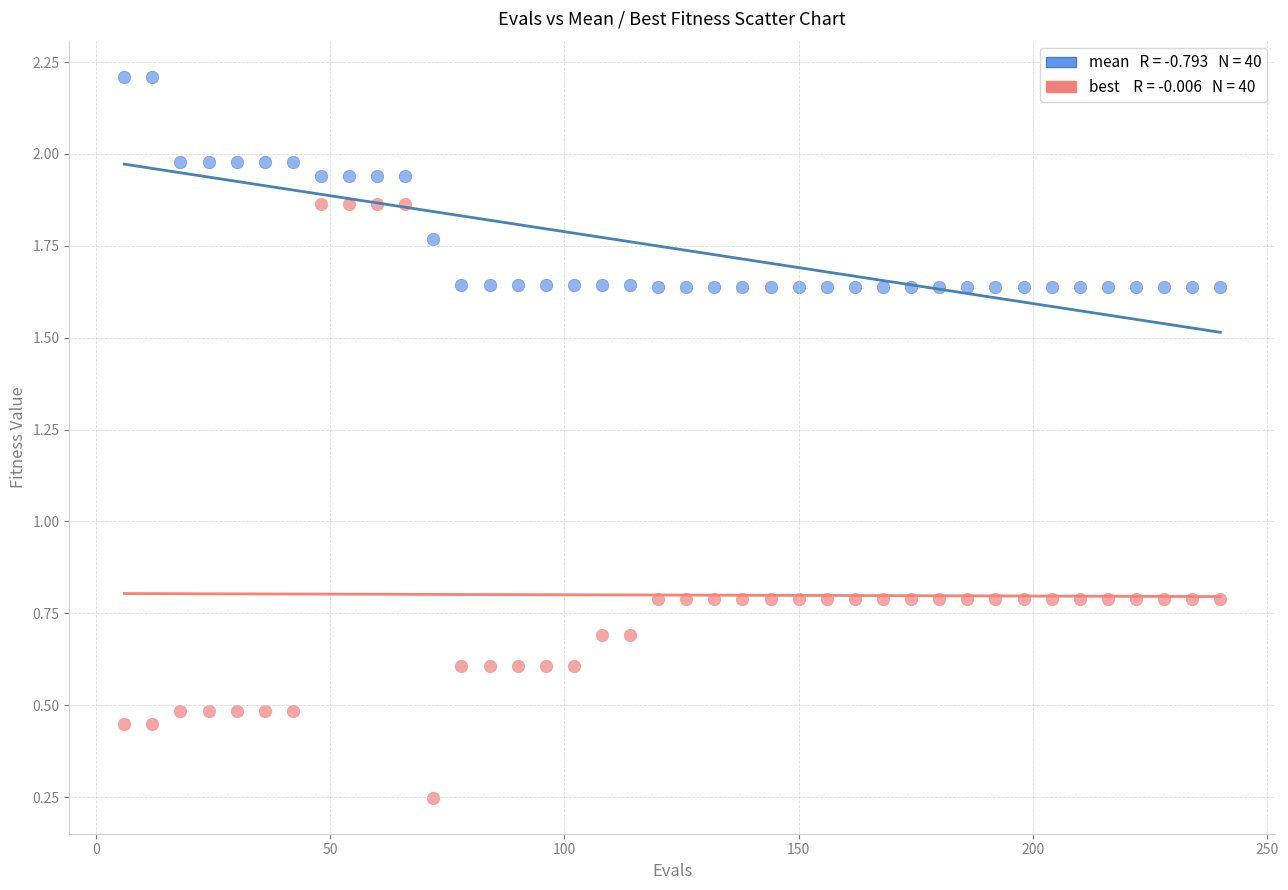

Across all data points, what is the range of X values (max minus min)?

234.0